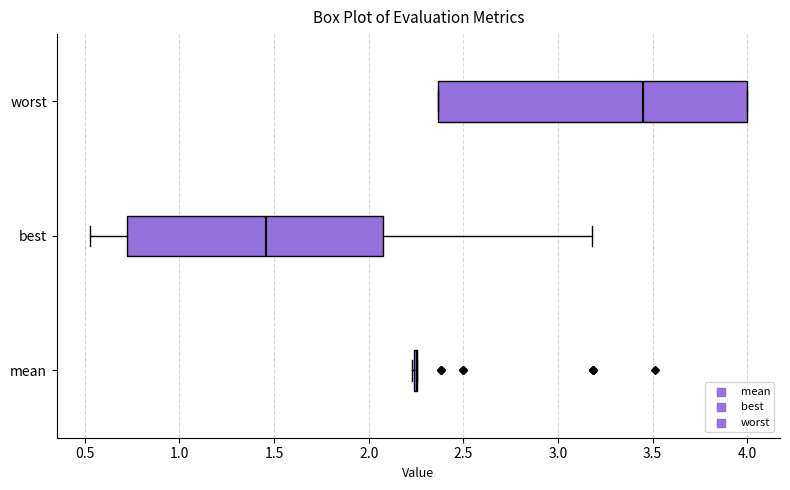

Reading bottom to top, read every box against the x-axis: the position of its median line, the range the box covers, and the ends of its whiskers. The values are not printed on the chart, so give them approximately, as read against the axis.

mean: box collapsed to a line at 2.25, whiskers 2.25 to 2.25
best: median 1.45, box 0.70 to 2.10, whiskers 0.55 to 3.20
worst: median 3.45, box 2.35 to 4.00, whiskers 2.35 to 4.00